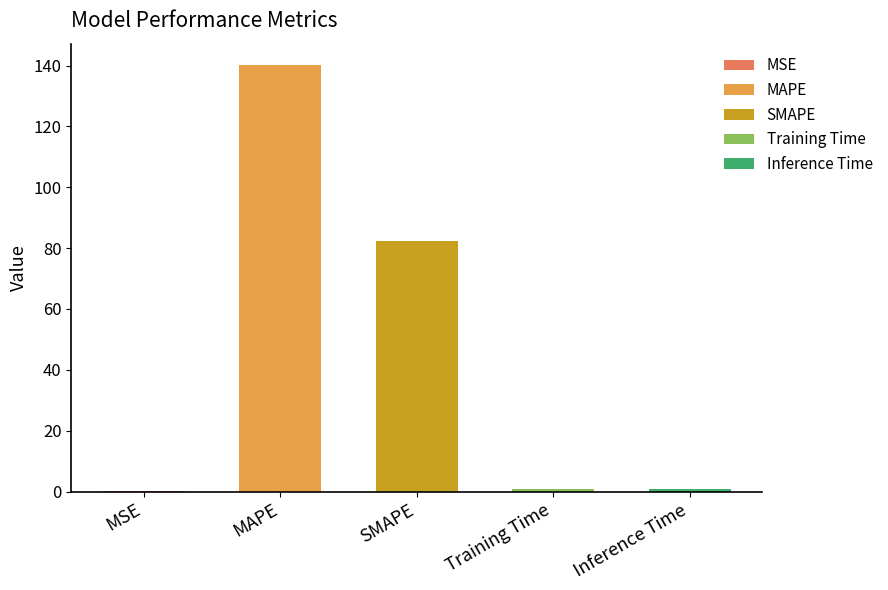

At which label is the value closest to 70?

SMAPE